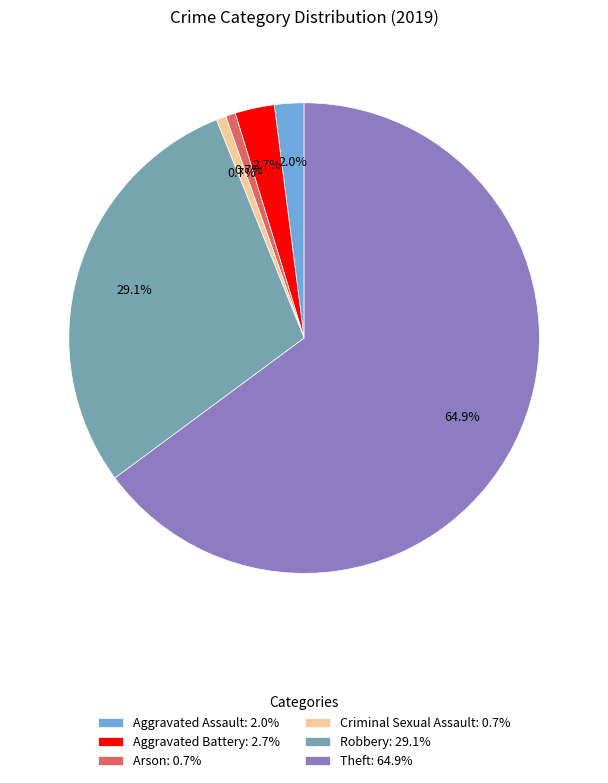

Between Robbery: 29.1% and Aggravated Assault: 2.0%, which is larger?

Robbery: 29.1%